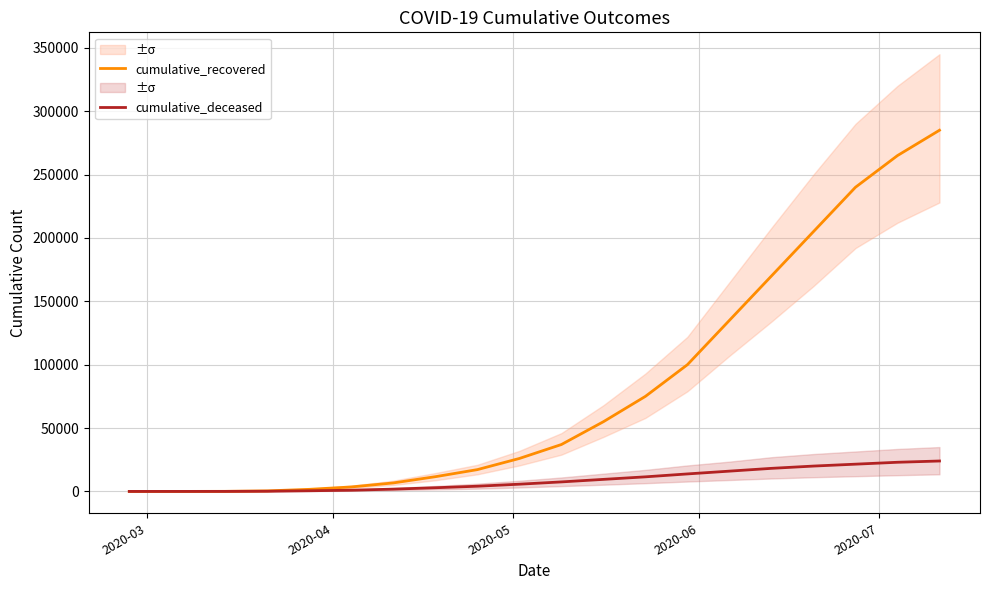

What are all the series names shown in the legend?

cumulative_recovered, cumulative_deceased